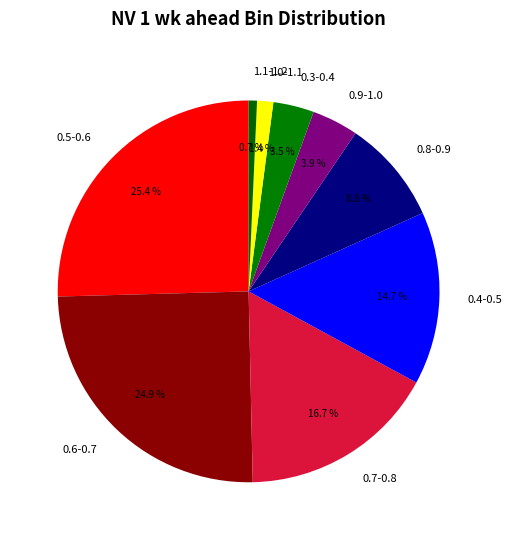

Combined, what portion of the pie is 0.9-1.0 and 0.3-0.4?

7.4%